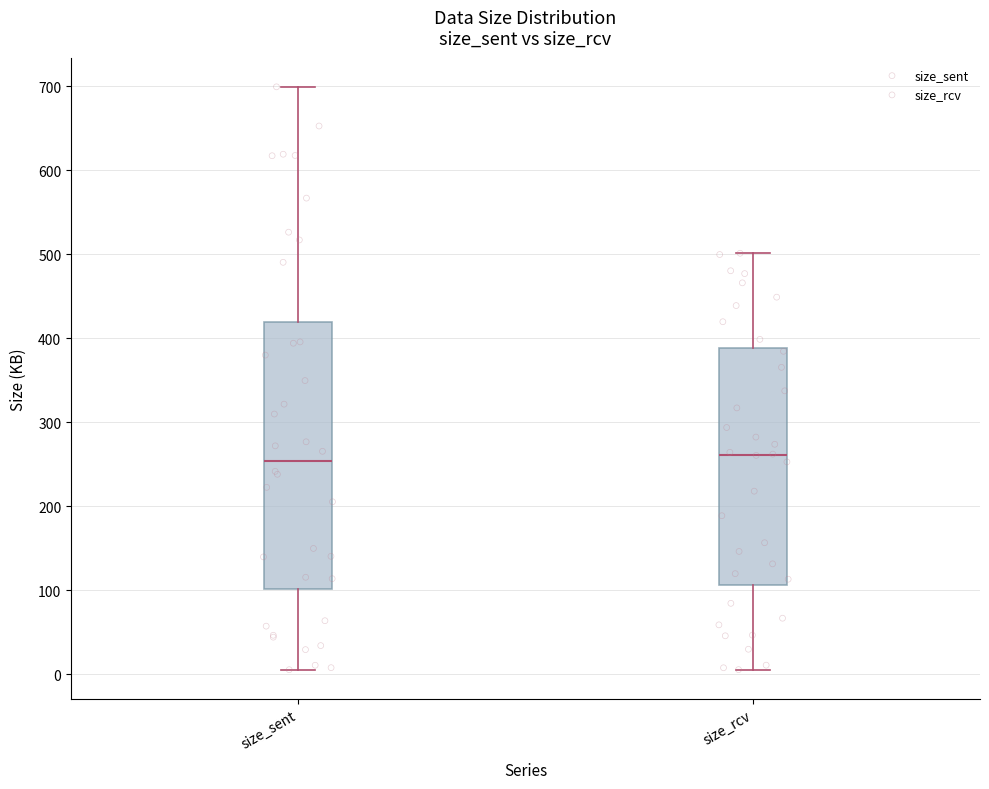

Reading left to right, read every box against the y-axis: the position of its median line, the range the box covers, and the ends of its whiskers. The values are not printed on the chart, so give them approximately, as read against the axis.

size_sent: median 250, box 100 to 420, whiskers 10 to 700
size_rcv: median 260, box 110 to 390, whiskers 10 to 500